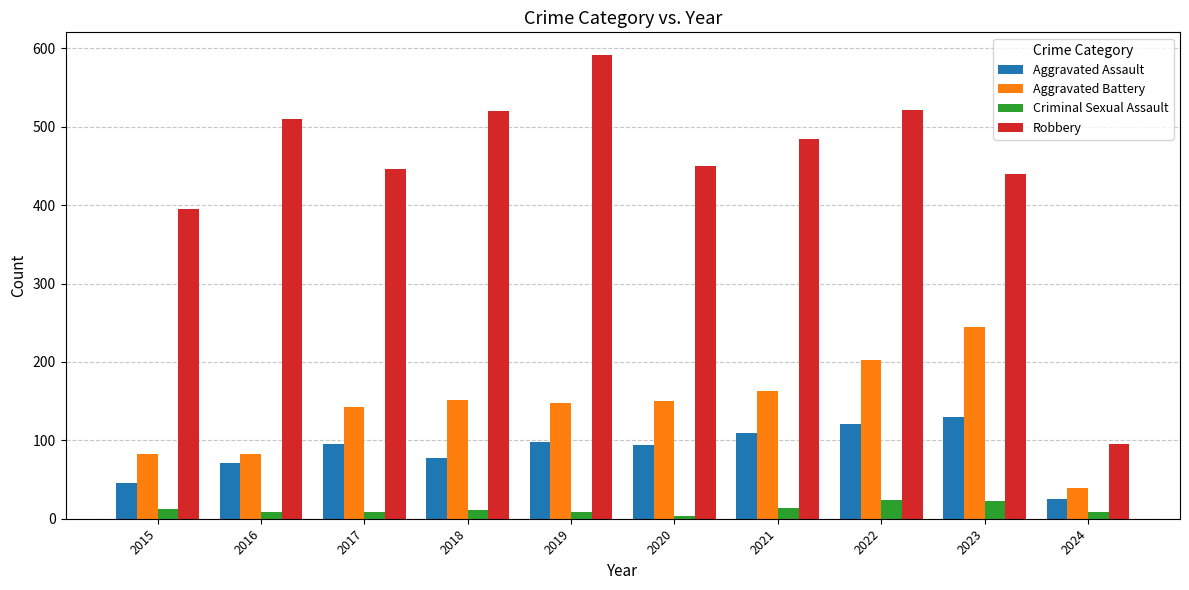

Which category has the lowest value across all series?

2020